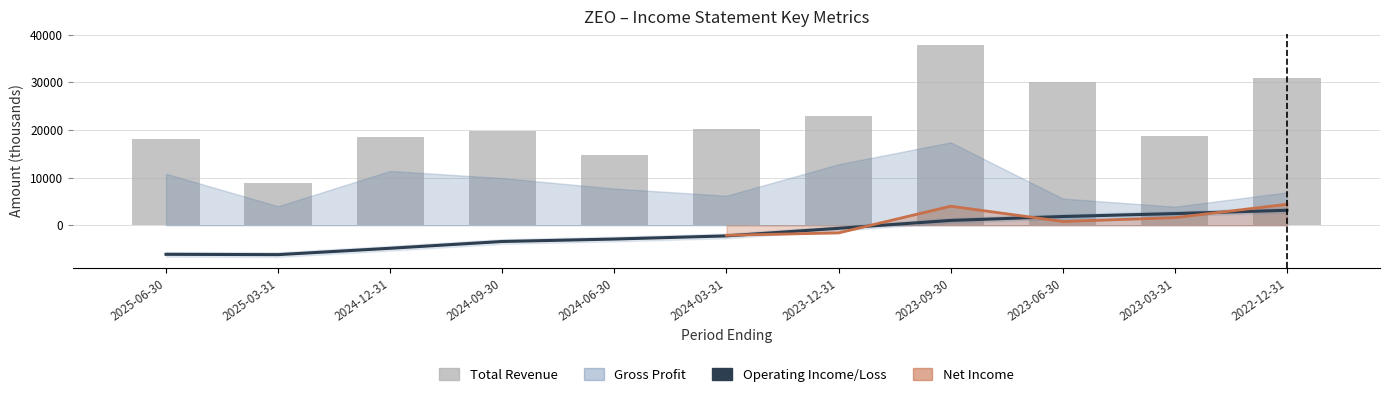

What is the average value of the Operating Income/Loss series?

-1618